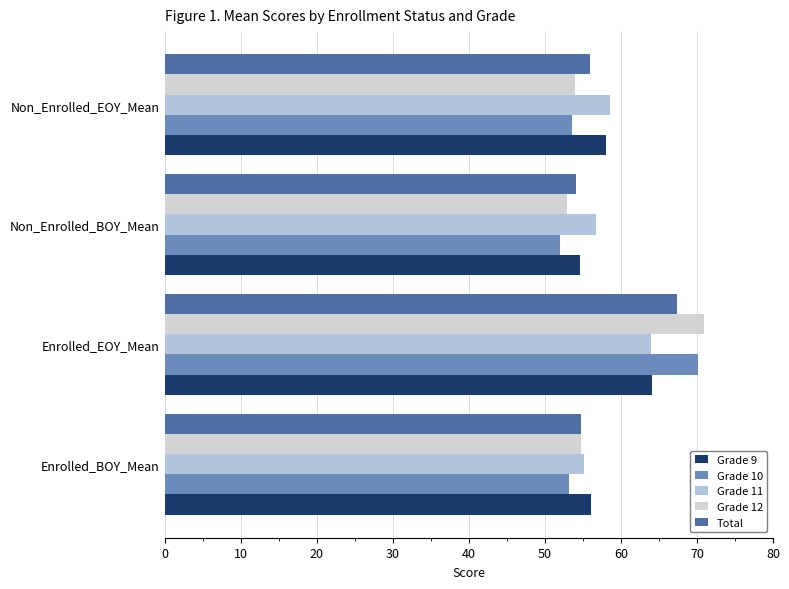

Which category has the lowest value across all series?

Non_Enrolled_BOY_Mean